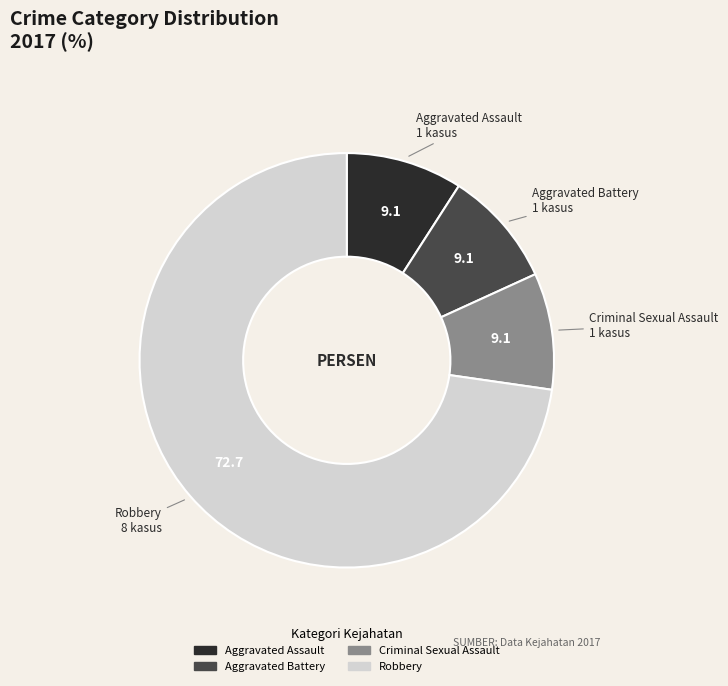

Does any single category account for the majority?

Yes